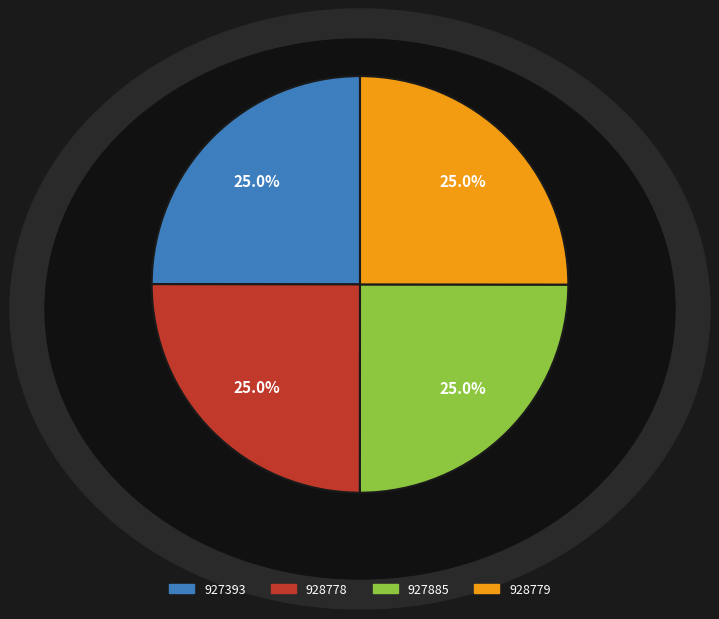

True or false: 927393 accounts for 25% of the total.

True